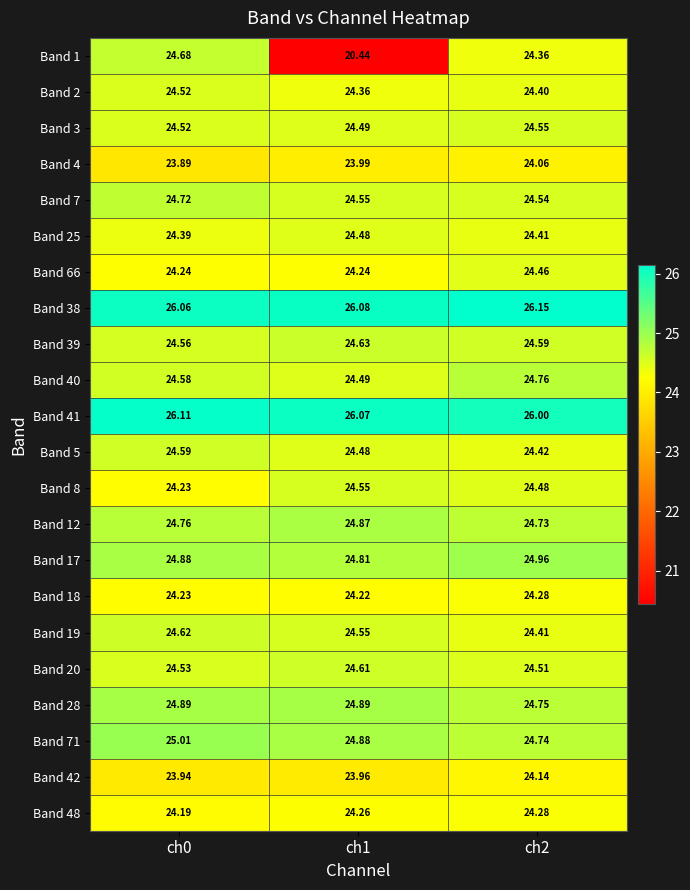

Is the value of Band 19 at ch1 greater than the value of Band 42 at ch0?

Yes